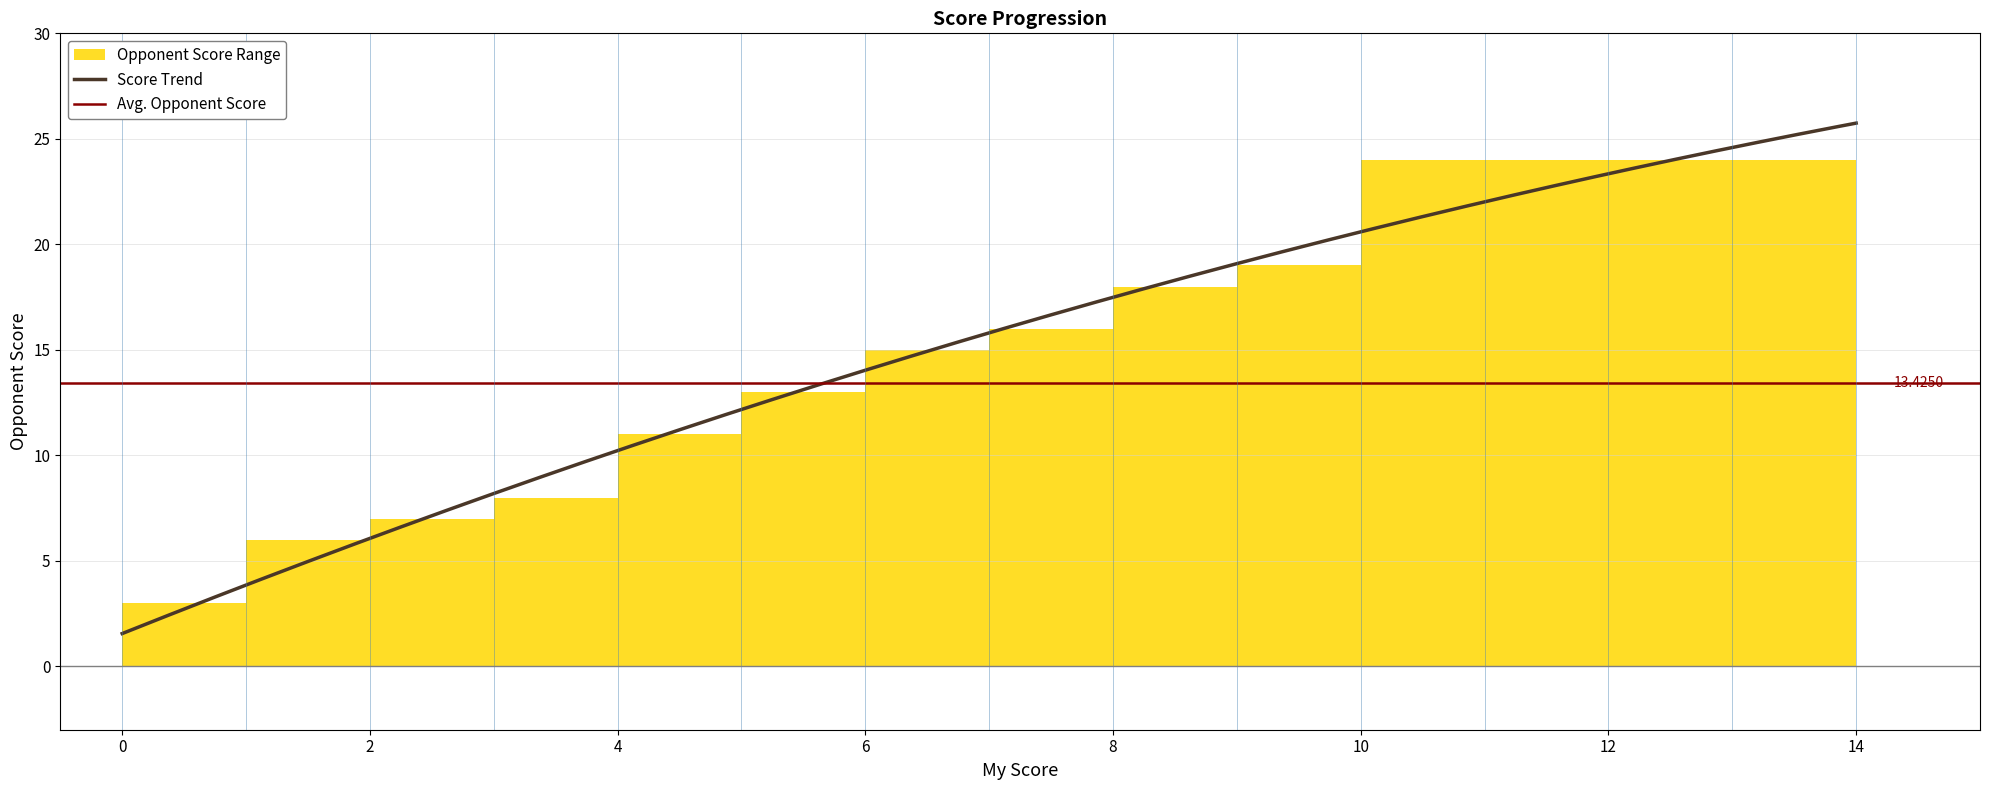

What is the sum of all opponent_score values?

537